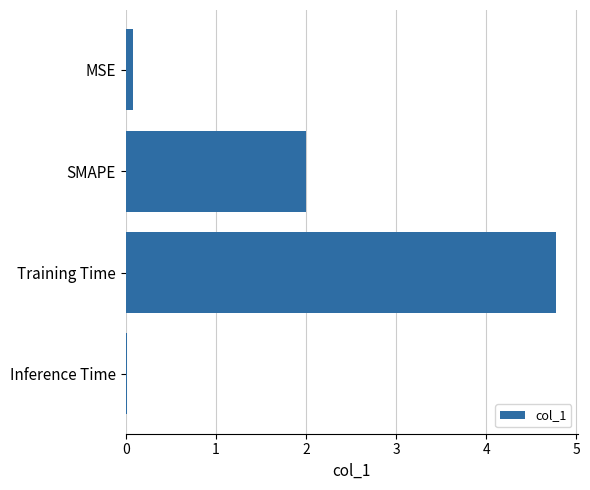

What is the difference between the maximum and second lowest values?

4.7